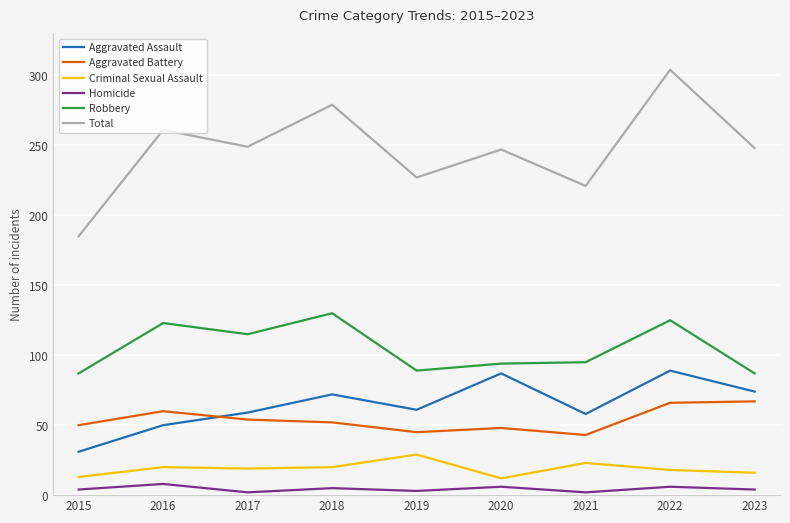

What is the minimum value shown in the chart?

2